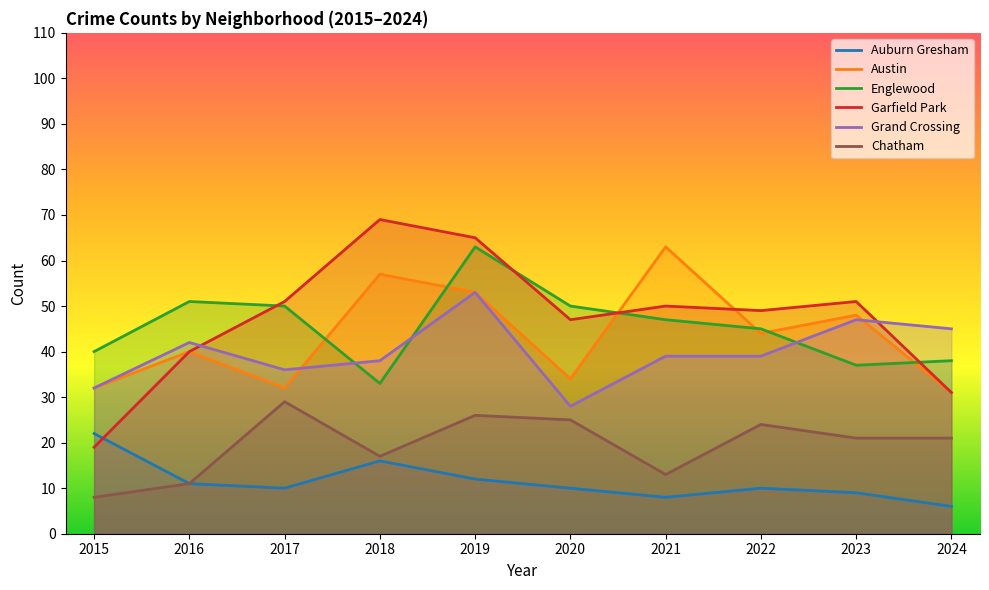

How many lines are shown in the chart?

6